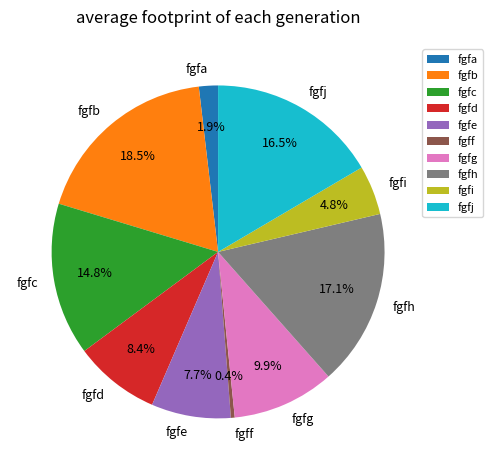

Does any single category account for the majority?

No